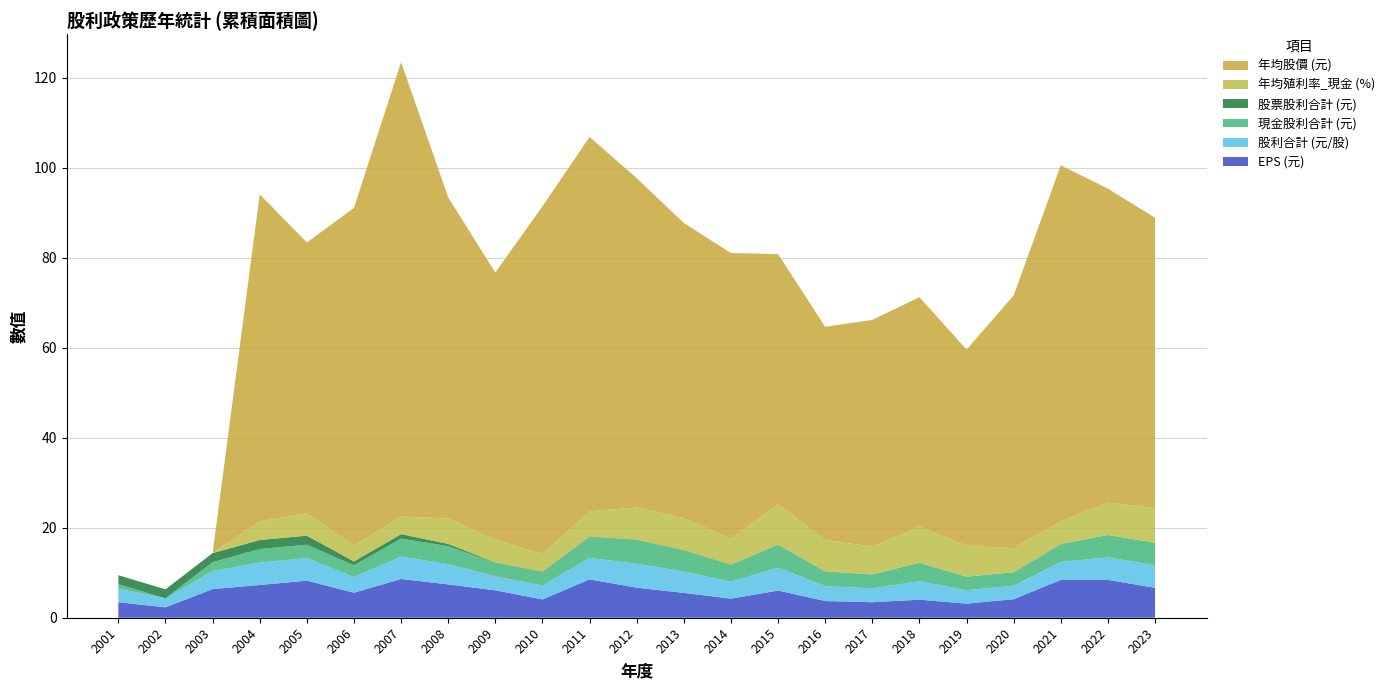

Reading right to left, what are all the values shown in this chart?

EPS (元): 2023=6.7	2022=8.4	2021=8.4	2020=4.1	2019=3.1	2018=4.0	2017=3.5	2016=3.7	2015=6.0	2014=4.2	2013=5.5	2012=6.7	2011=8.5	2010=4.1	2009=6.1	2008=7.4	2007=8.6	2006=5.6	2005=8.2	2004=7.3	2003=6.4	2002=2.3	2001=3.5
股利合計 (元/股): 2023=5.0	2022=5.0	2021=4.0	2020=3.0	2019=3.0	2018=4.1	2017=3.1	2016=3.3	2015=5.1	2014=3.8	2013=4.8	2012=5.3	2011=4.8	2010=3.1	2009=3.1	2008=4.5	2007=5.0	2006=3.5	2005=5.0	2004=5.0	2003=4.0	2002=2.0	2001=3.0
現金股利合計 (元): 2023=5.0	2022=5.0	2021=4.0	2020=3.0	2019=3.0	2018=4.1	2017=3.1	2016=3.3	2015=5.0	2014=3.7	2013=4.7	2012=5.2	2011=4.7	2010=3.0	2009=3.0	2008=4.0	2007=4.0	2006=2.6	2005=3.0	2004=3.0	2003=2.0	2002=0.0	2001=1.0
股票股利合計 (元): 2023=0.0	2022=0.0	2021=0.0	2020=0.0	2019=0.0	2018=0.0	2017=0.0	2016=0.0	2015=0.1	2014=0.1	2013=0.1	2012=0.1	2011=0.1	2010=0.1	2009=0.1	2008=0.5	2007=1.0	2006=0.9	2005=2.0	2004=2.0	2003=2.0	2002=2.0	2001=2.0
年均殖利率_現金 (%): 2023=7.8	2022=7.2	2021=5.1	2020=5.3	2019=6.9	2018=8.0	2017=6.2	2016=7.0	2015=9.0	2014=5.8	2013=7.1	2012=7.2	2011=5.6	2010=3.9	2009=5.0	2008=5.6	2007=3.9	2006=3.5	2005=5.0	2004=4.1	2003=0.0	2002=0.0	2001=0.0
年均股價 (元): 2023=64.5	2022=69.8	2021=79.1	2020=56.2	2019=43.6	2018=51.0	2017=50.4	2016=47.4	2015=55.6	2014=63.5	2013=65.6	2012=73.2	2011=83.2	2010=77.3	2009=59.4	2008=71.4	2007=101.0	2006=75.1	2005=60.2	2004=72.7	2003=0.0	2002=0.0	2001=0.0